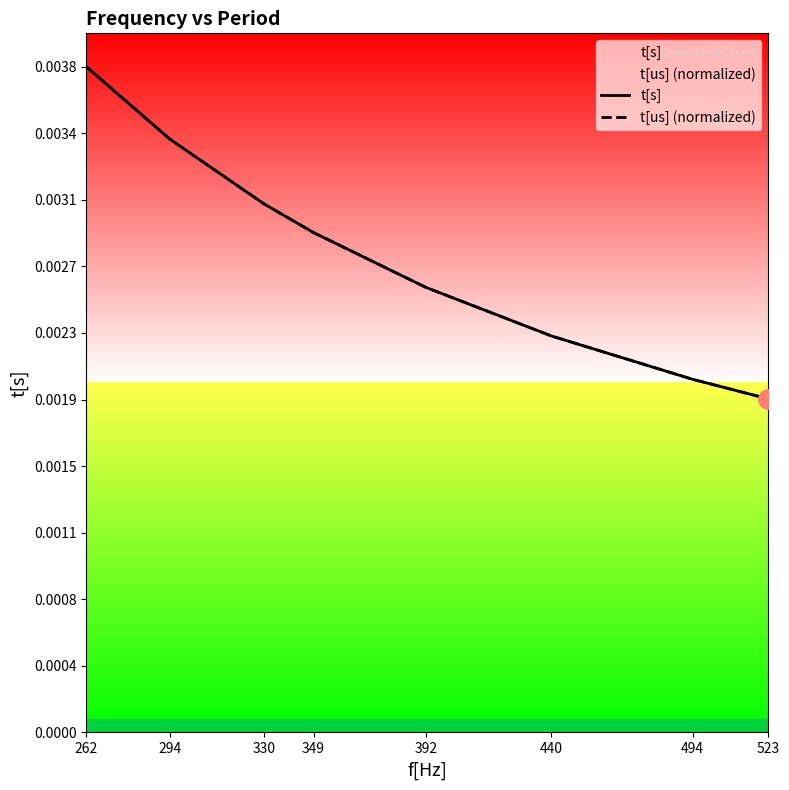

At which category does the chart reach its minimum across all series?

523